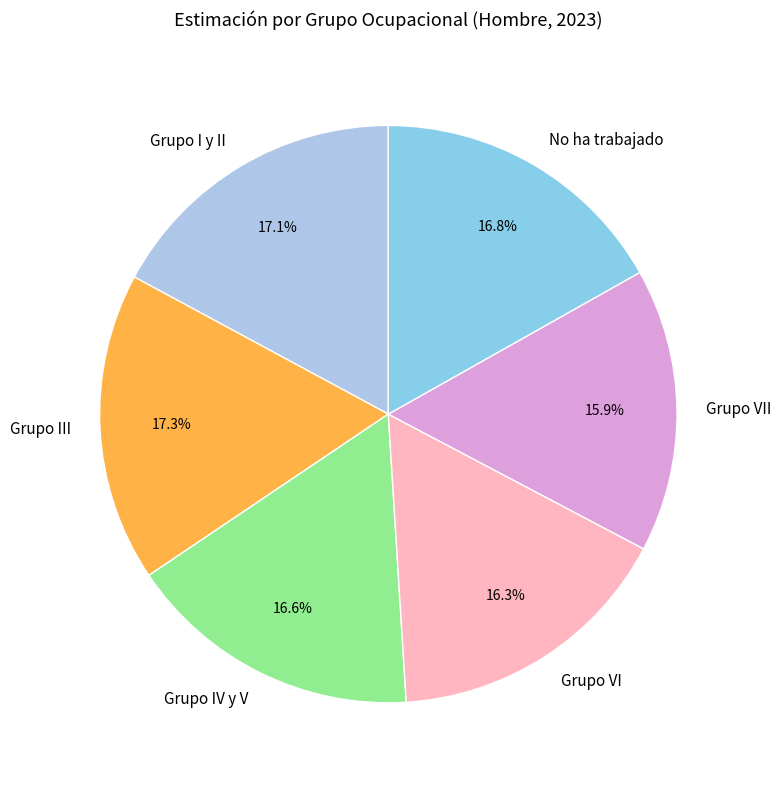

What percentage is the Grupo VI slice, to the nearest percent?

16%